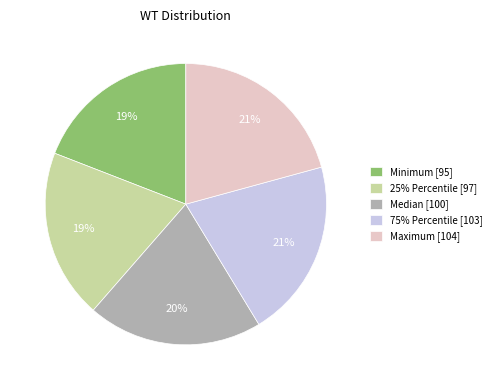

Is there a majority slice in this chart?

No